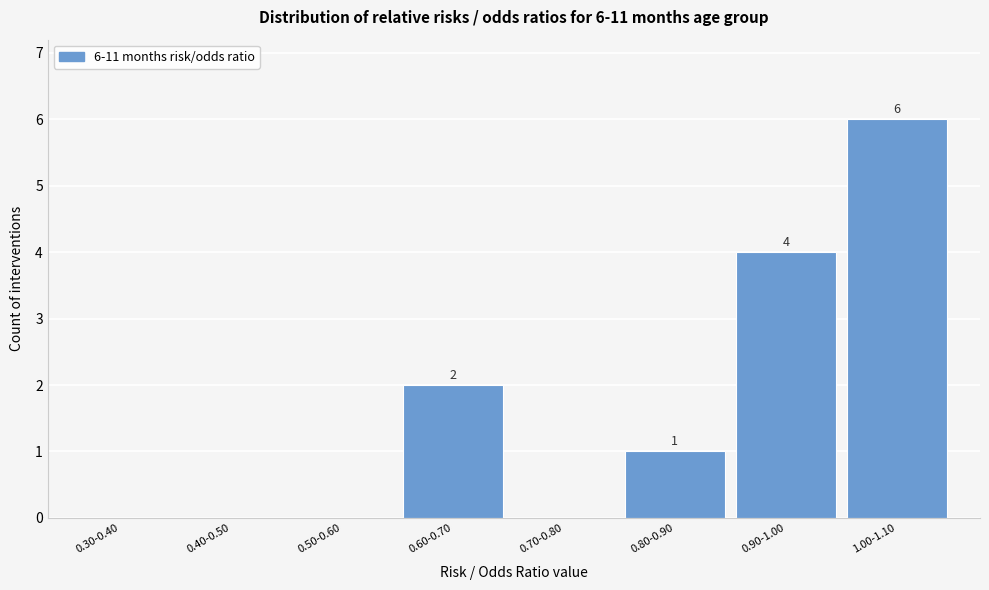

Reading right to left, list all the values displayed in this chart.

1.00-1.10=6	0.90-1.00=4	0.80-0.90=1	0.70-0.80=0	0.60-0.70=2	0.50-0.60=0	0.40-0.50=0	0.30-0.40=0